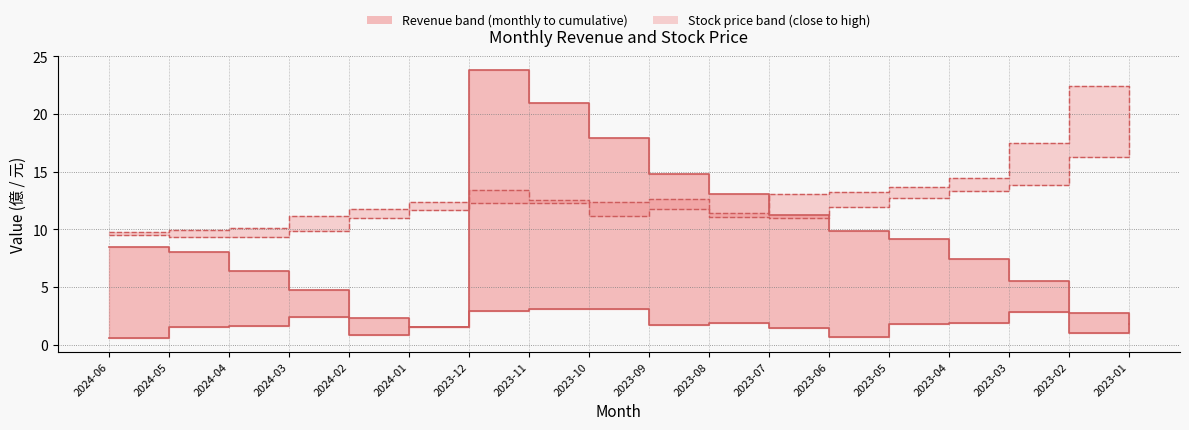

At how many categories does at least one series exceed 5?

18